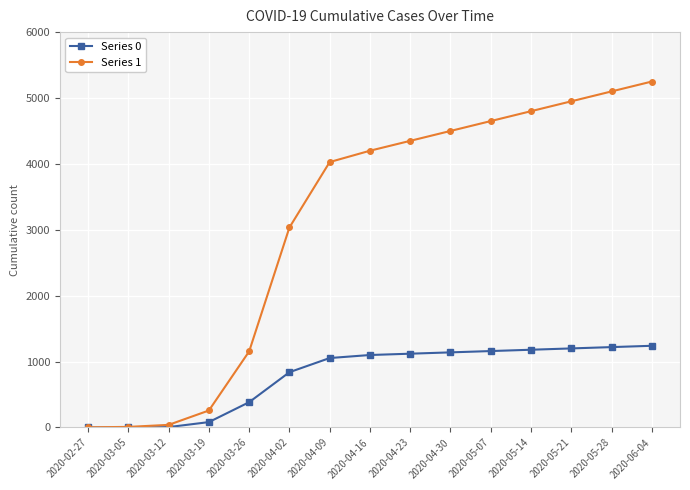

What is the label of the 1st point from the left?

2020-02-27